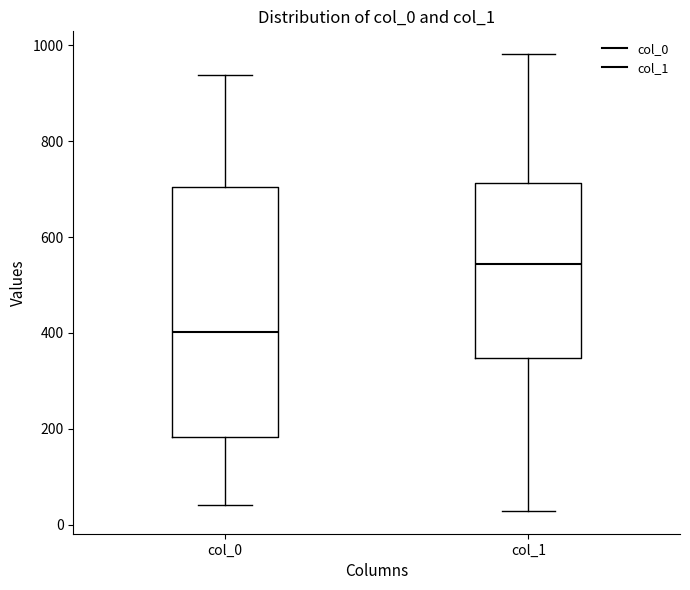

Which box's median line is the lowest?

col_0